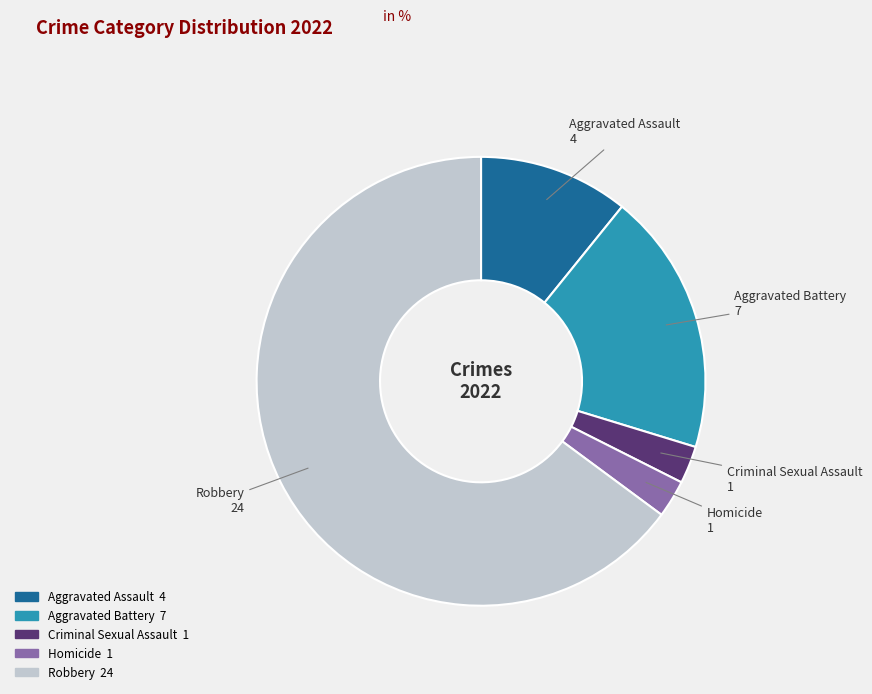

Does any single category account for the majority?

Yes